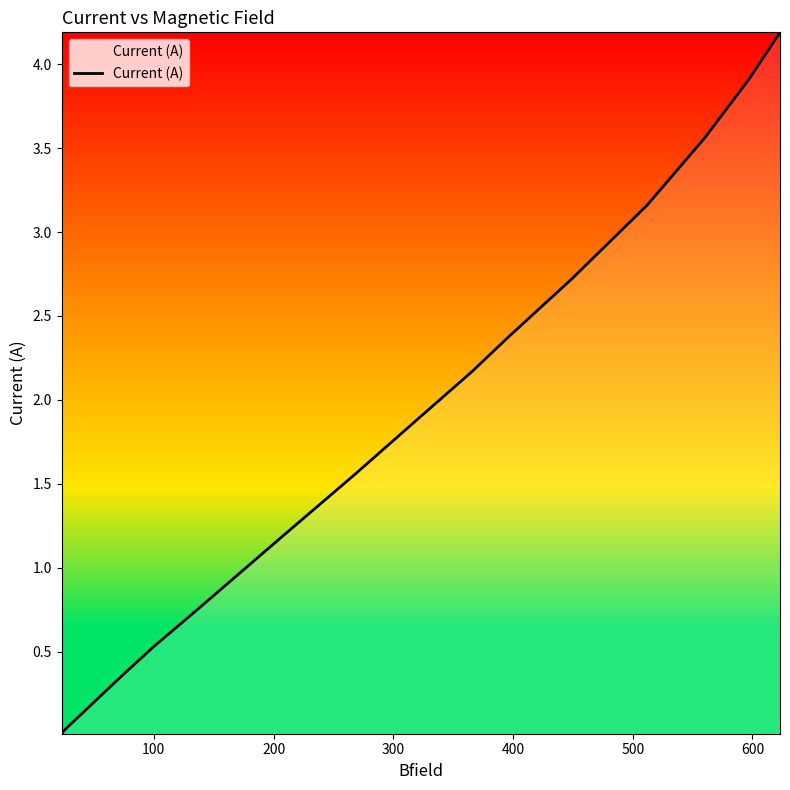

What is the greatest value displayed?

4.2